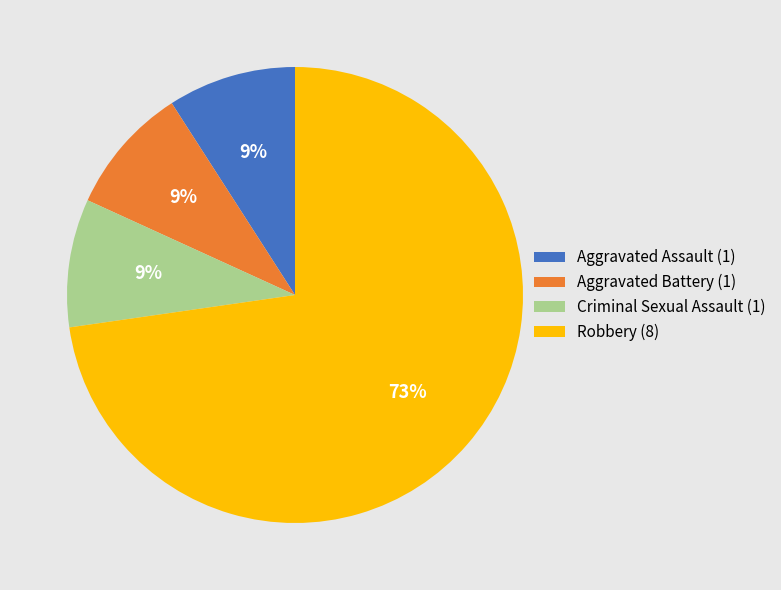

Is there any slice that represents more than half of the pie?

Yes